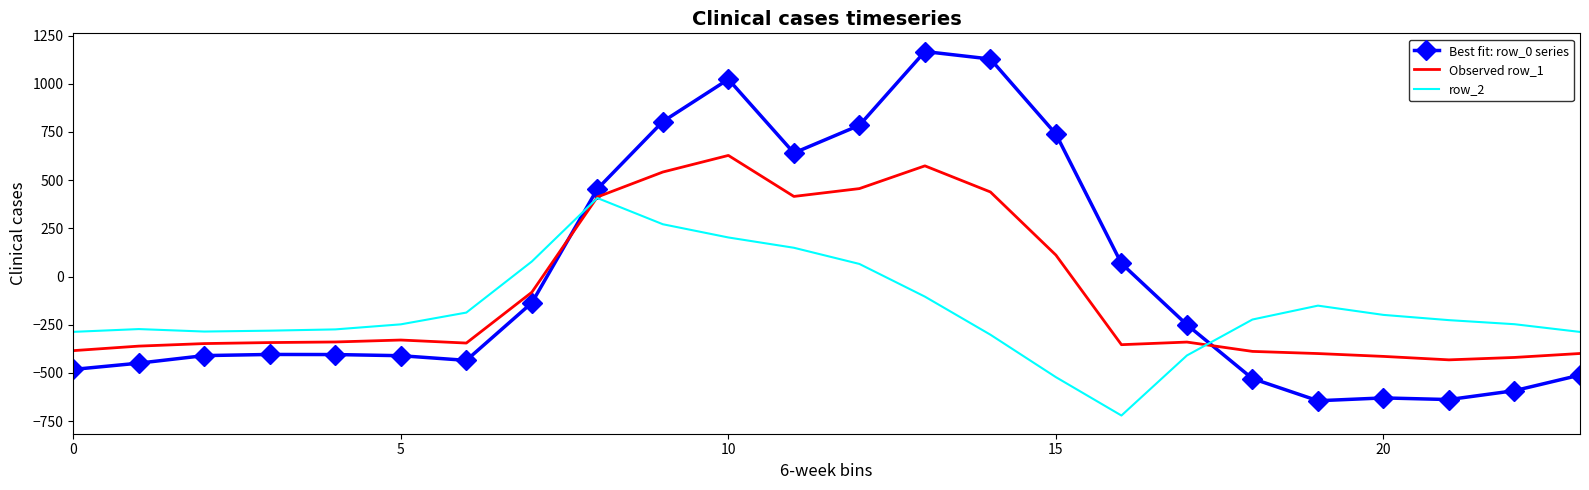

How many times do Observed row_1 and row_2 cross each other?

2